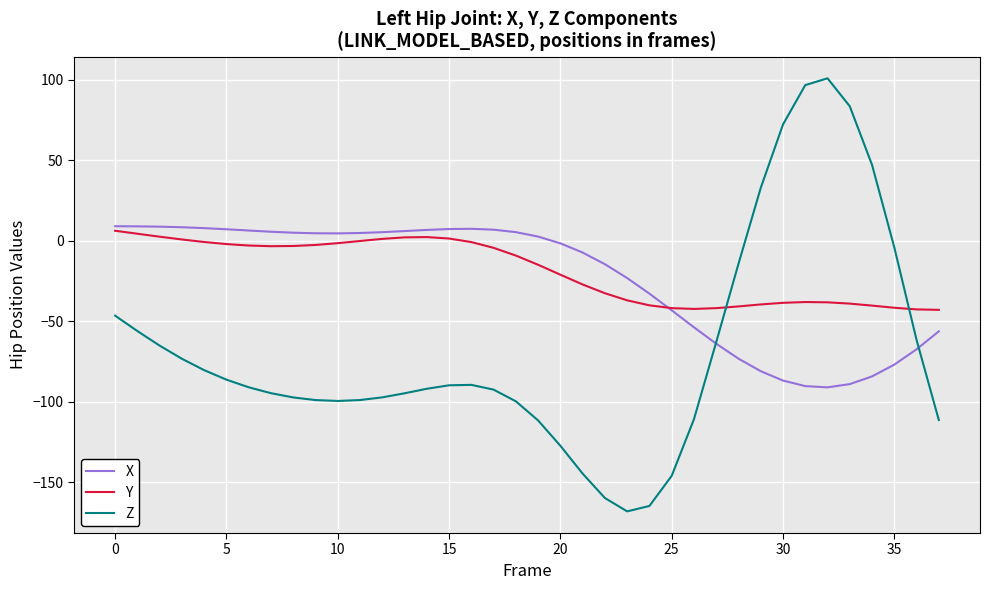

Which series has the widest spread of values?

Z